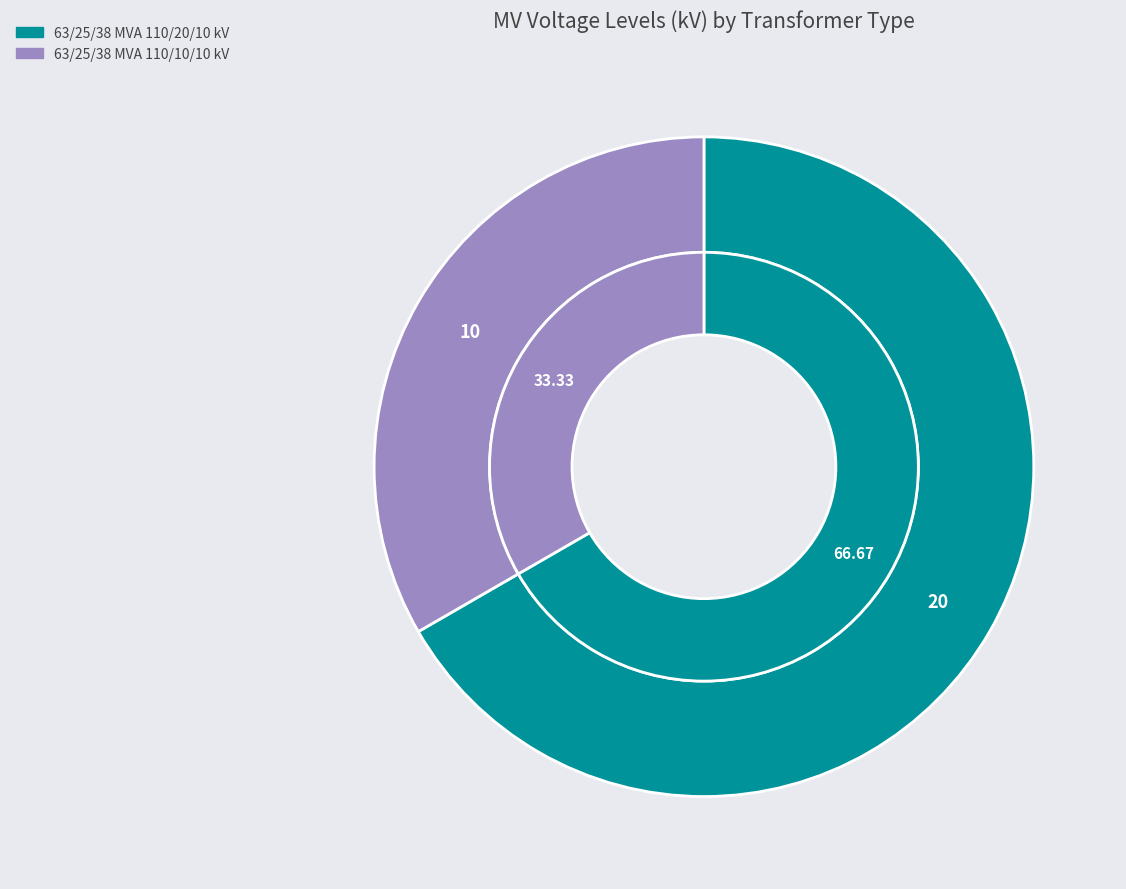

True or false: 63/25/38 MVA 110/10/10 kV accounts for 33% of the total.

True